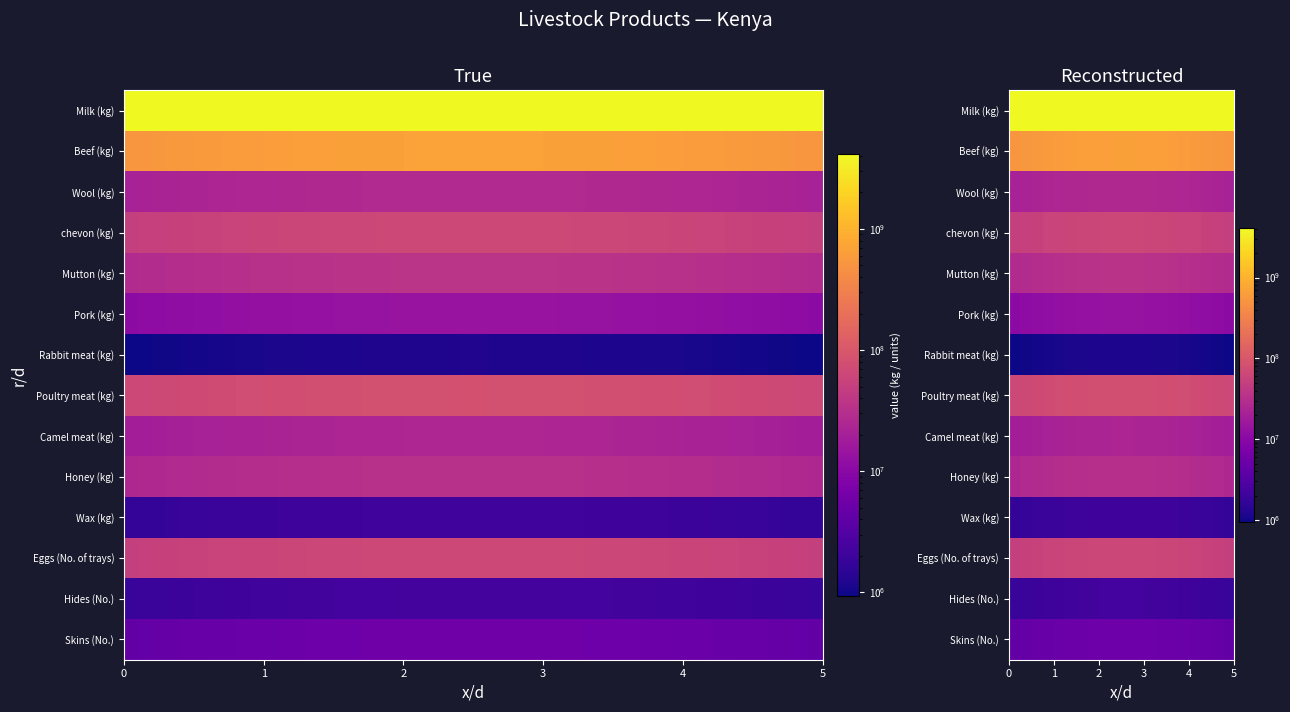

Rank the series by their maximum value, from highest to lowest.

Milk (kg), Beef (kg), Poultry meat (kg), Eggs (No. of trays), chevon (kg), Mutton (kg), Honey (kg), Wool (kg), Camel meat (kg), Pork (kg), Skins (No.), Hides (No.), Wax (kg), Rabbit meat (kg)